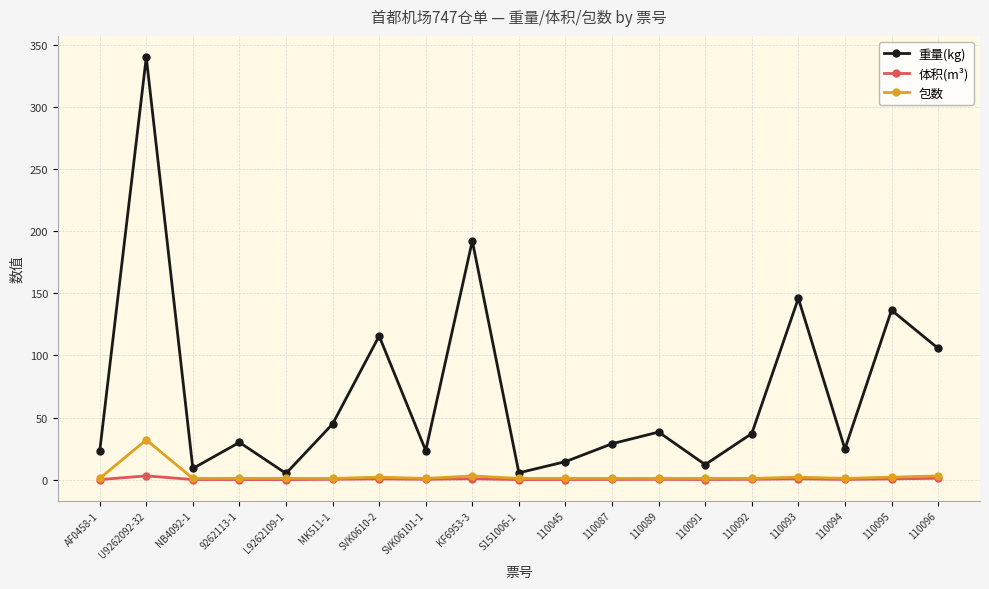

Between U9262092-32 and 9262113-1, which series saw the biggest shift?

重量(kg)